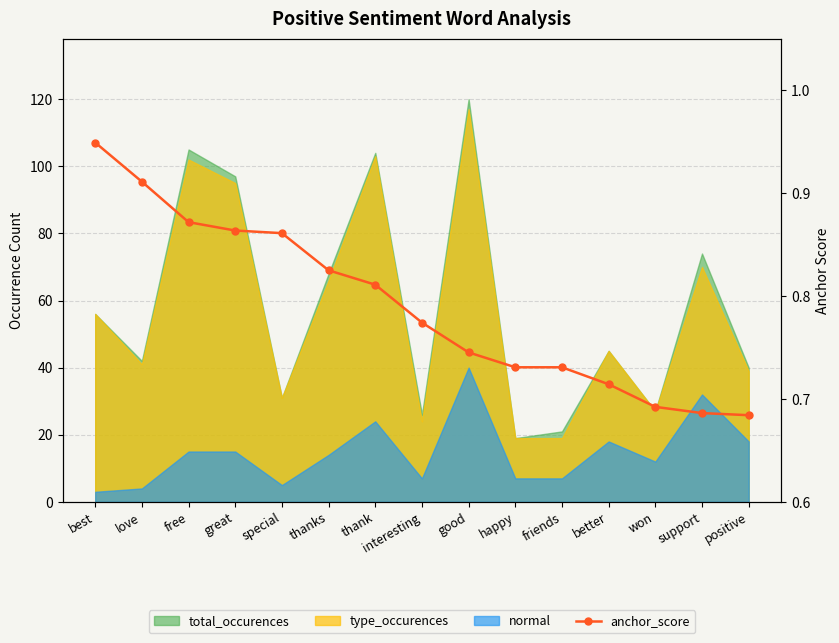

How many lines are shown in the chart?

1